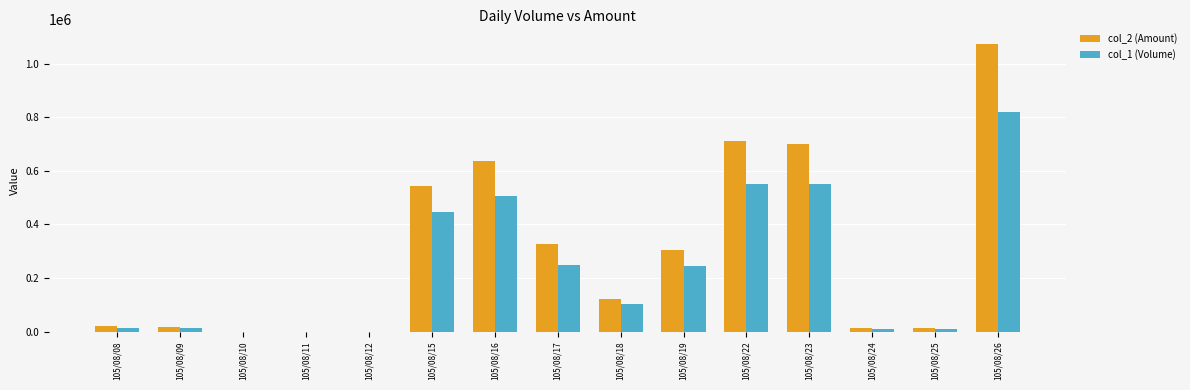

At which label does col_1 (Volume) reach its peak?

105/08/26